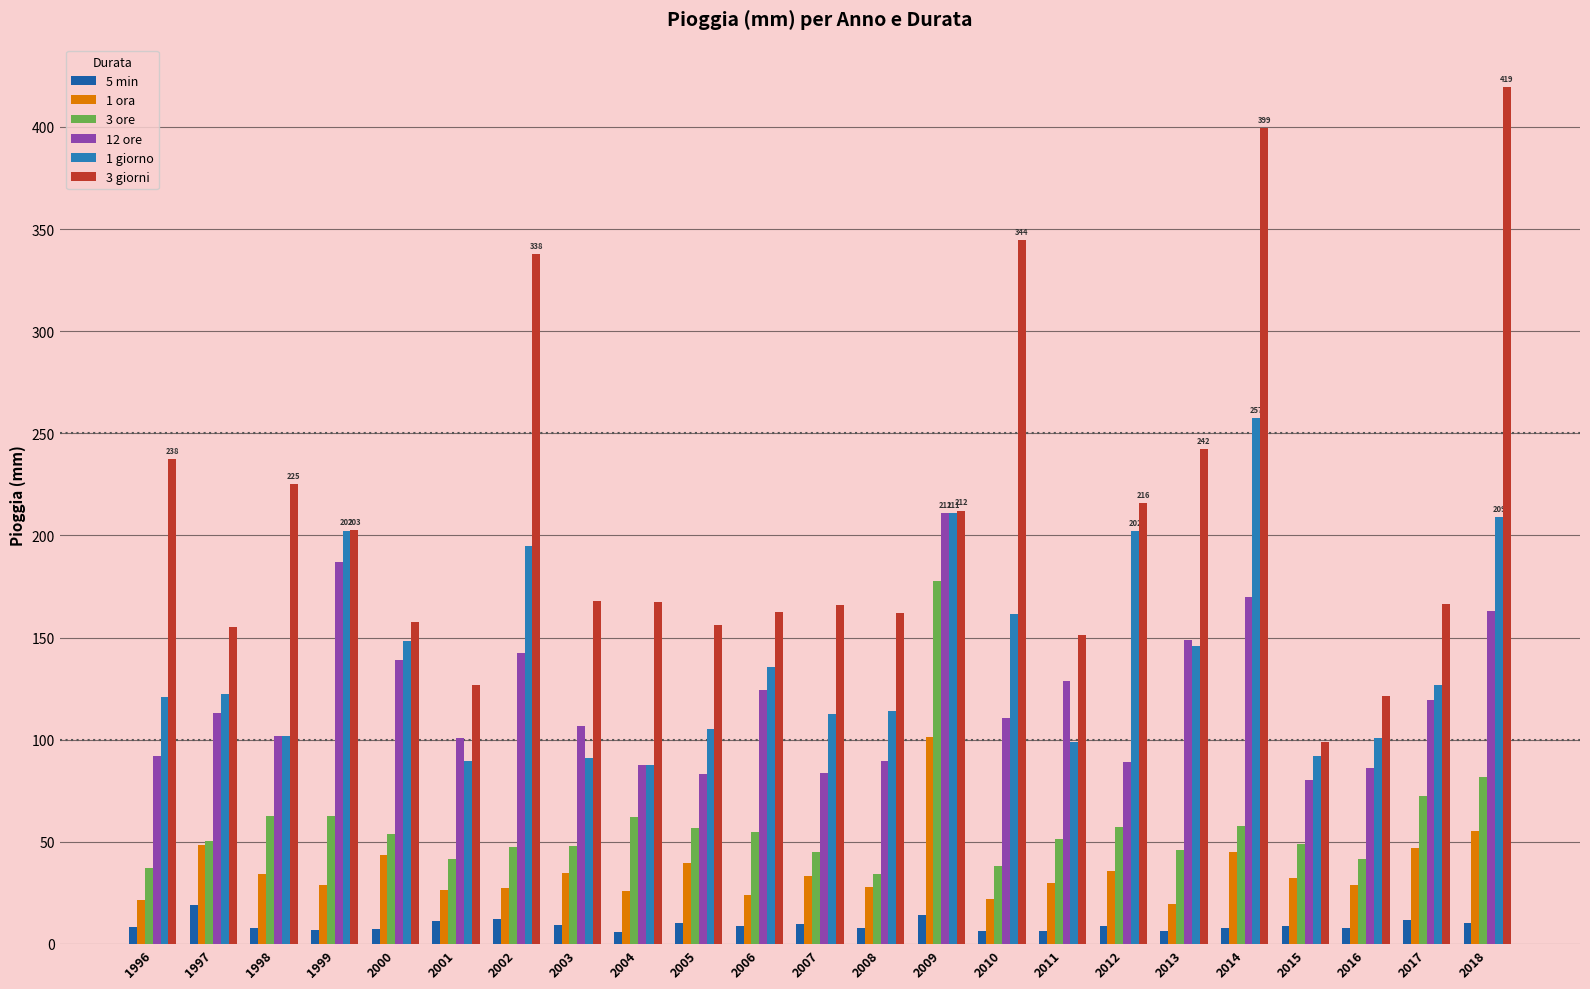

What is the value of the 1 ora bar at the 16th from the left?

29.8